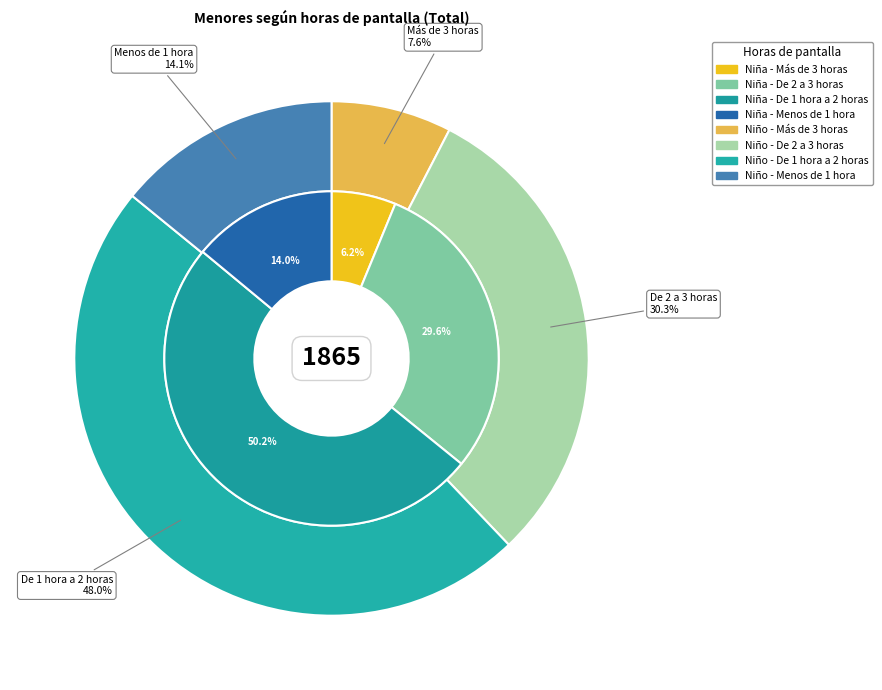

Which series has the largest range (max minus min)?

Niña (n muestra)